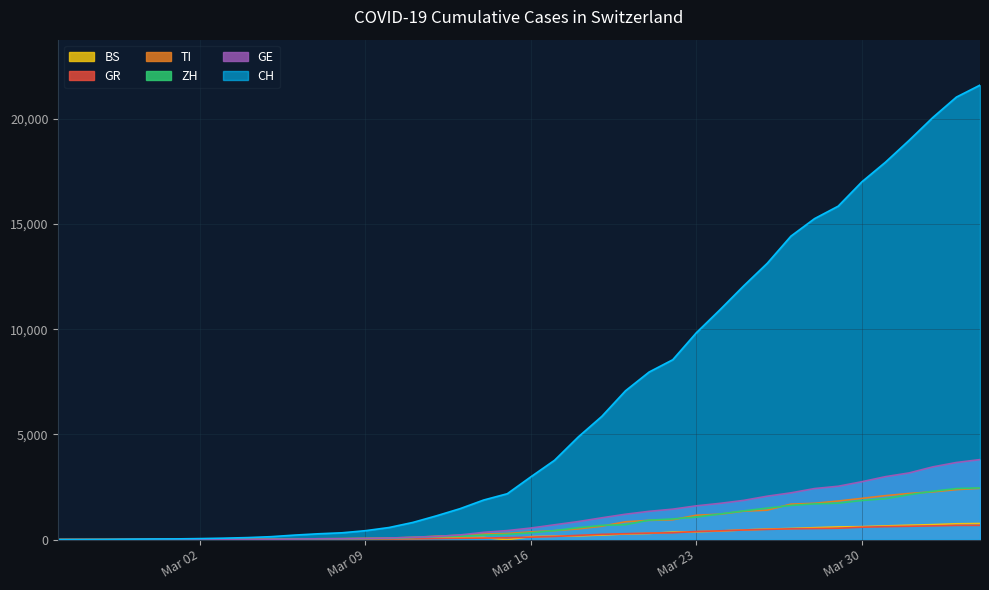

At 2020-03-10, list the series in order from smallest to largest.

GR, BS, ZH, TI, GE, CH